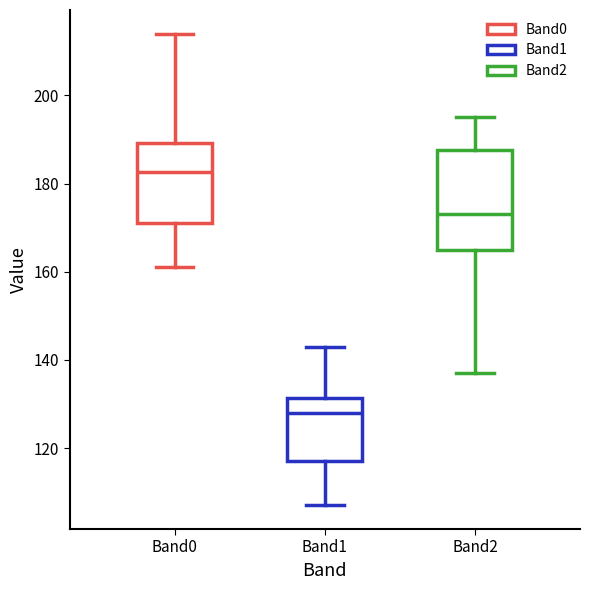

Which box has the highest median line?

Band0